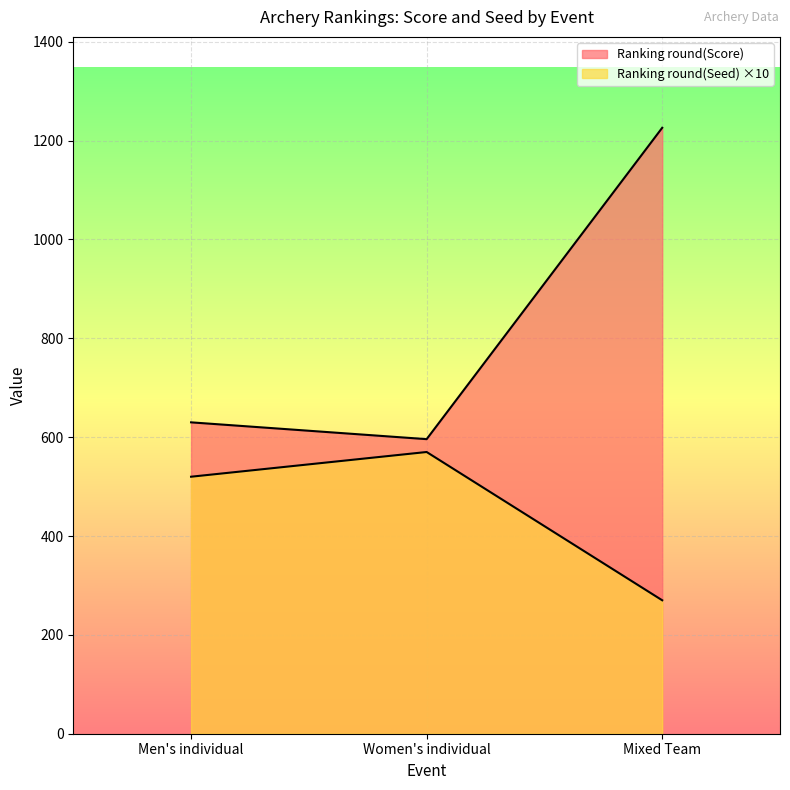

List the series in order of their overall mean, highest first.

Ranking round(Score), Ranking round(Seed)